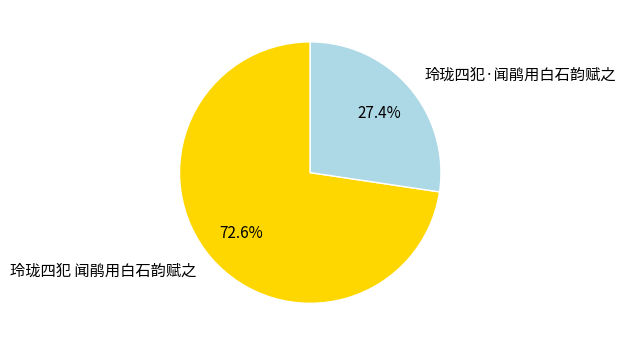

How many segments does this pie chart have?

2